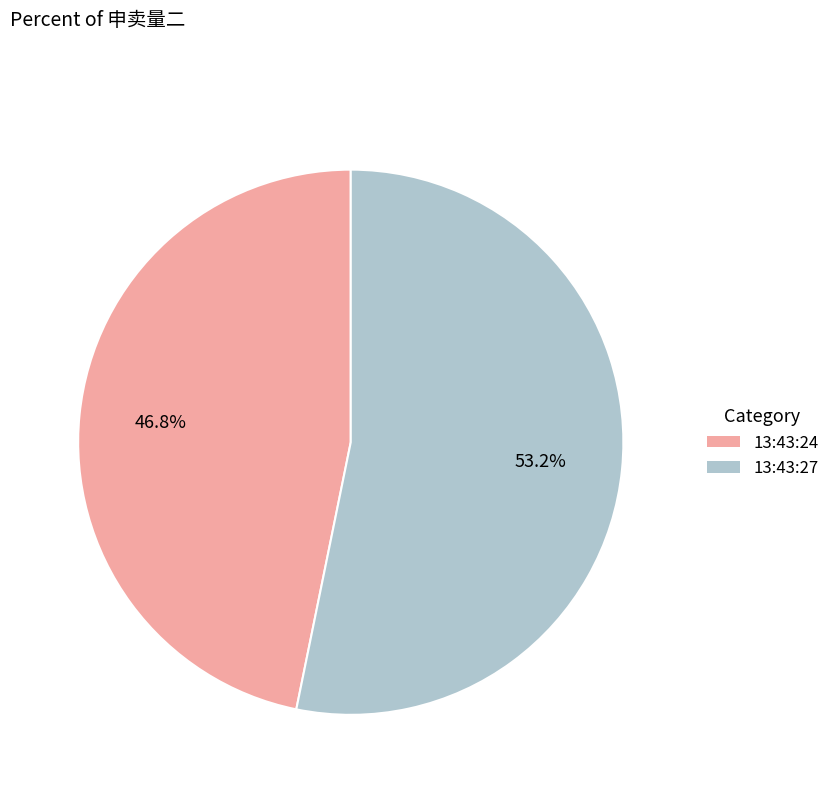

Combined, do 13:43:27 and 13:43:24 account for over 50%?

Yes